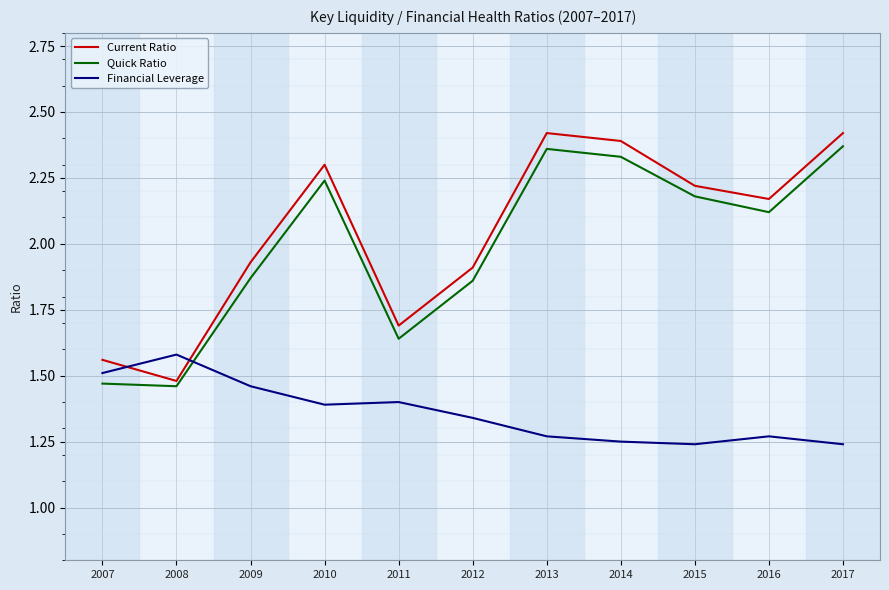

How many interior local valleys does the Current Ratio series have?

3